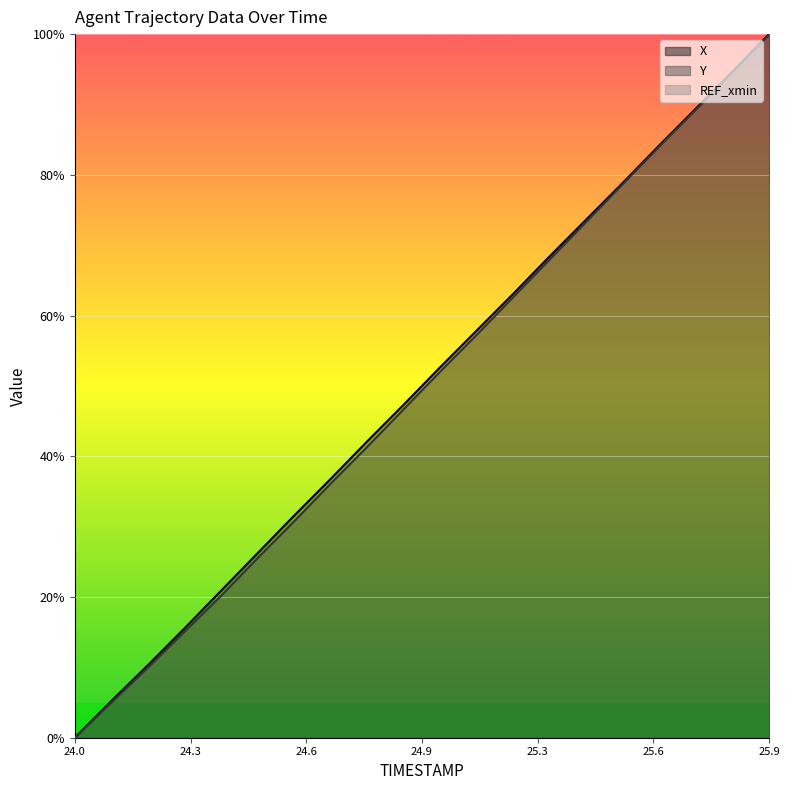

Which series changed the most between 24.7 and 25.1?

Y